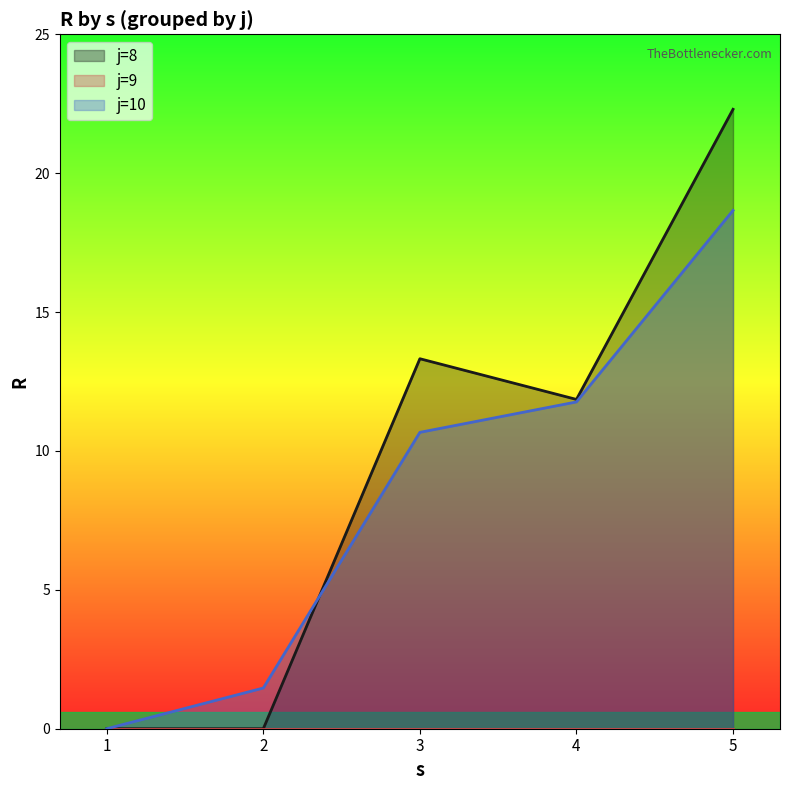

Which category has the highest value in the j=8 series?

5